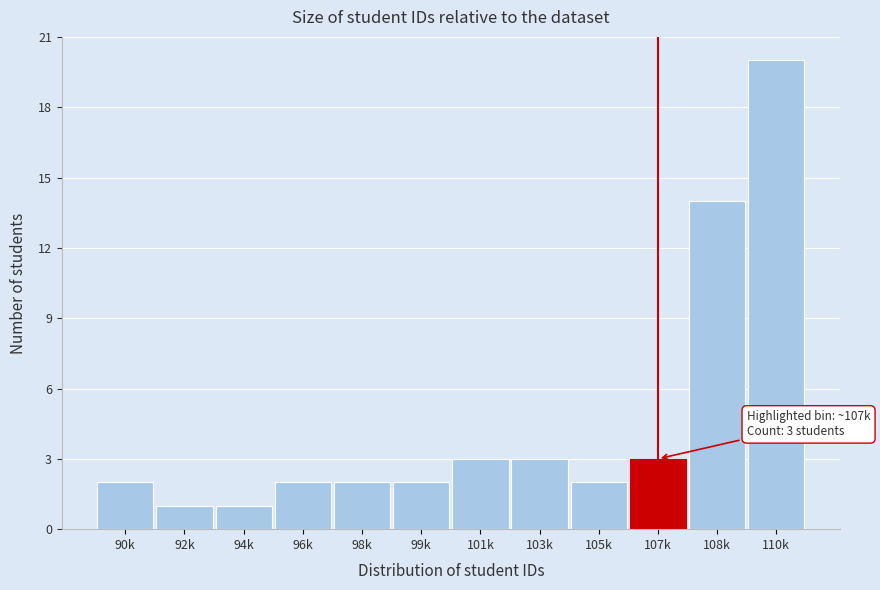

Reading left to right, list all the values displayed in this chart.

2	1	1	2	2	2	3	3	2	3	14	20